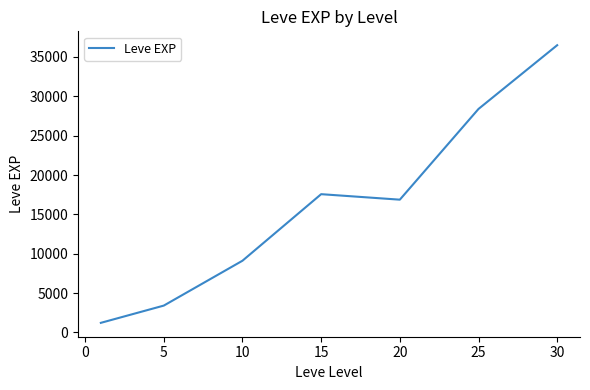

What is the minimum value shown in the chart?

1213.3